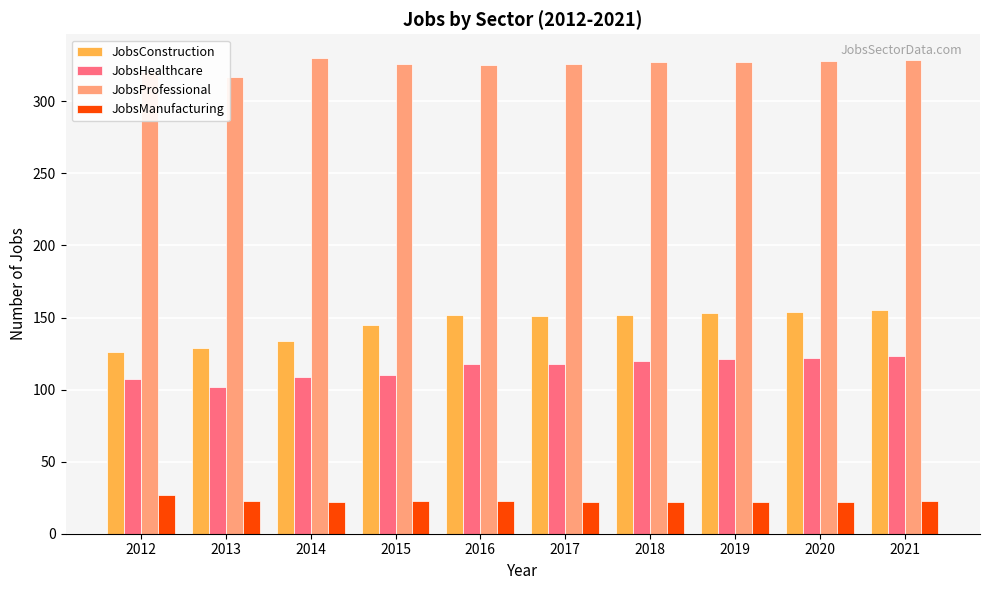

The value of JobsManufacturing at 2012 is 27. True or false?

True